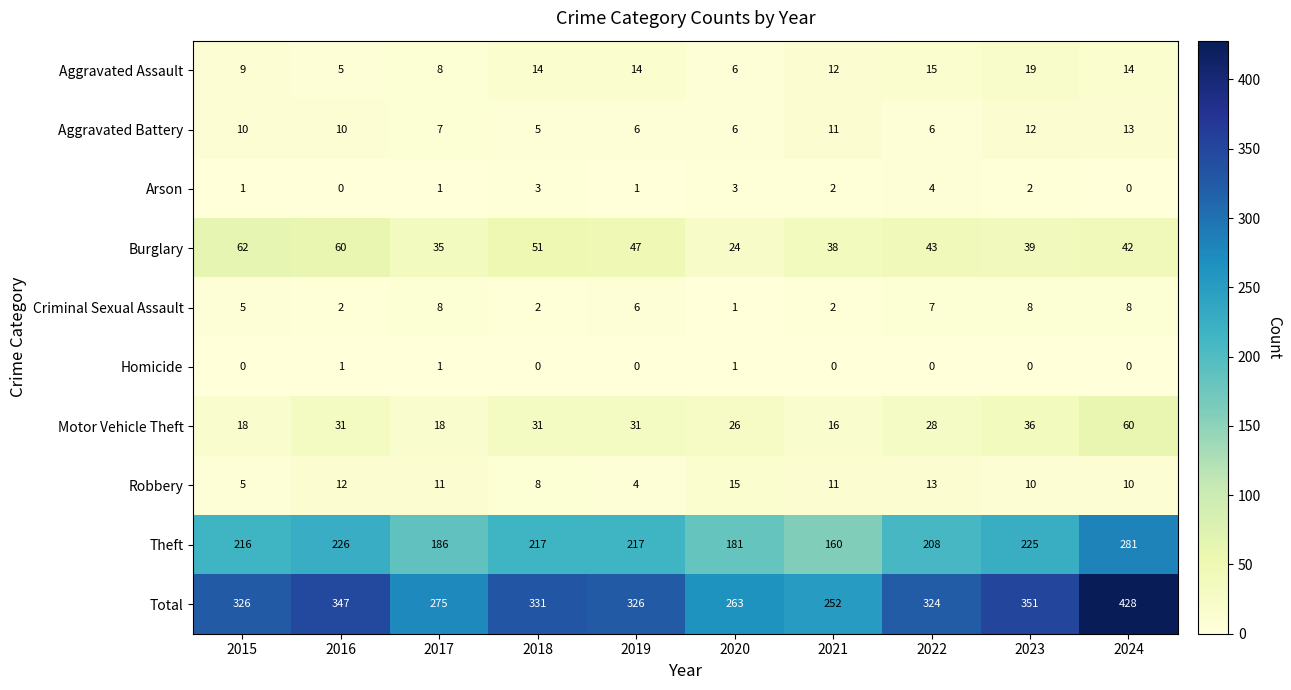

What is the average value of the Aggravated Battery series?

9